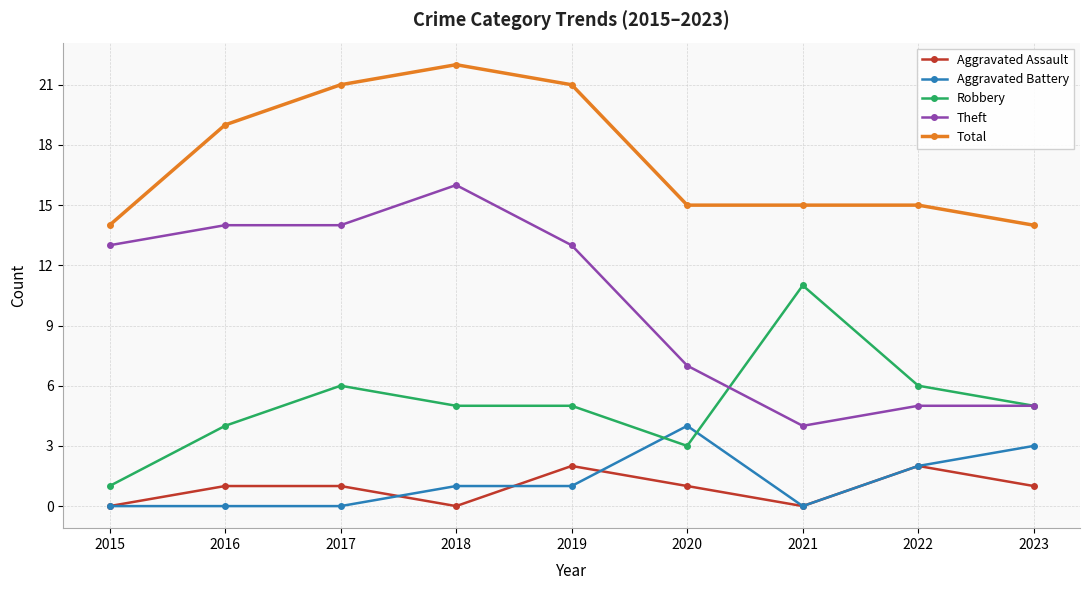

Which series has the largest range (max minus min)?

Theft